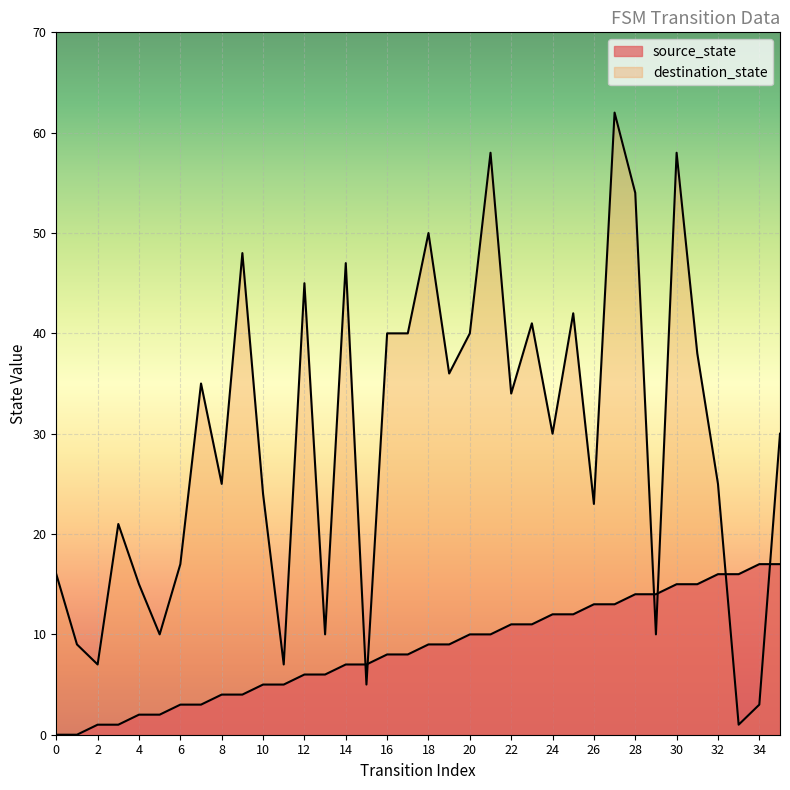

What is the difference between the maximum and minimum values in the destination_state series?

61